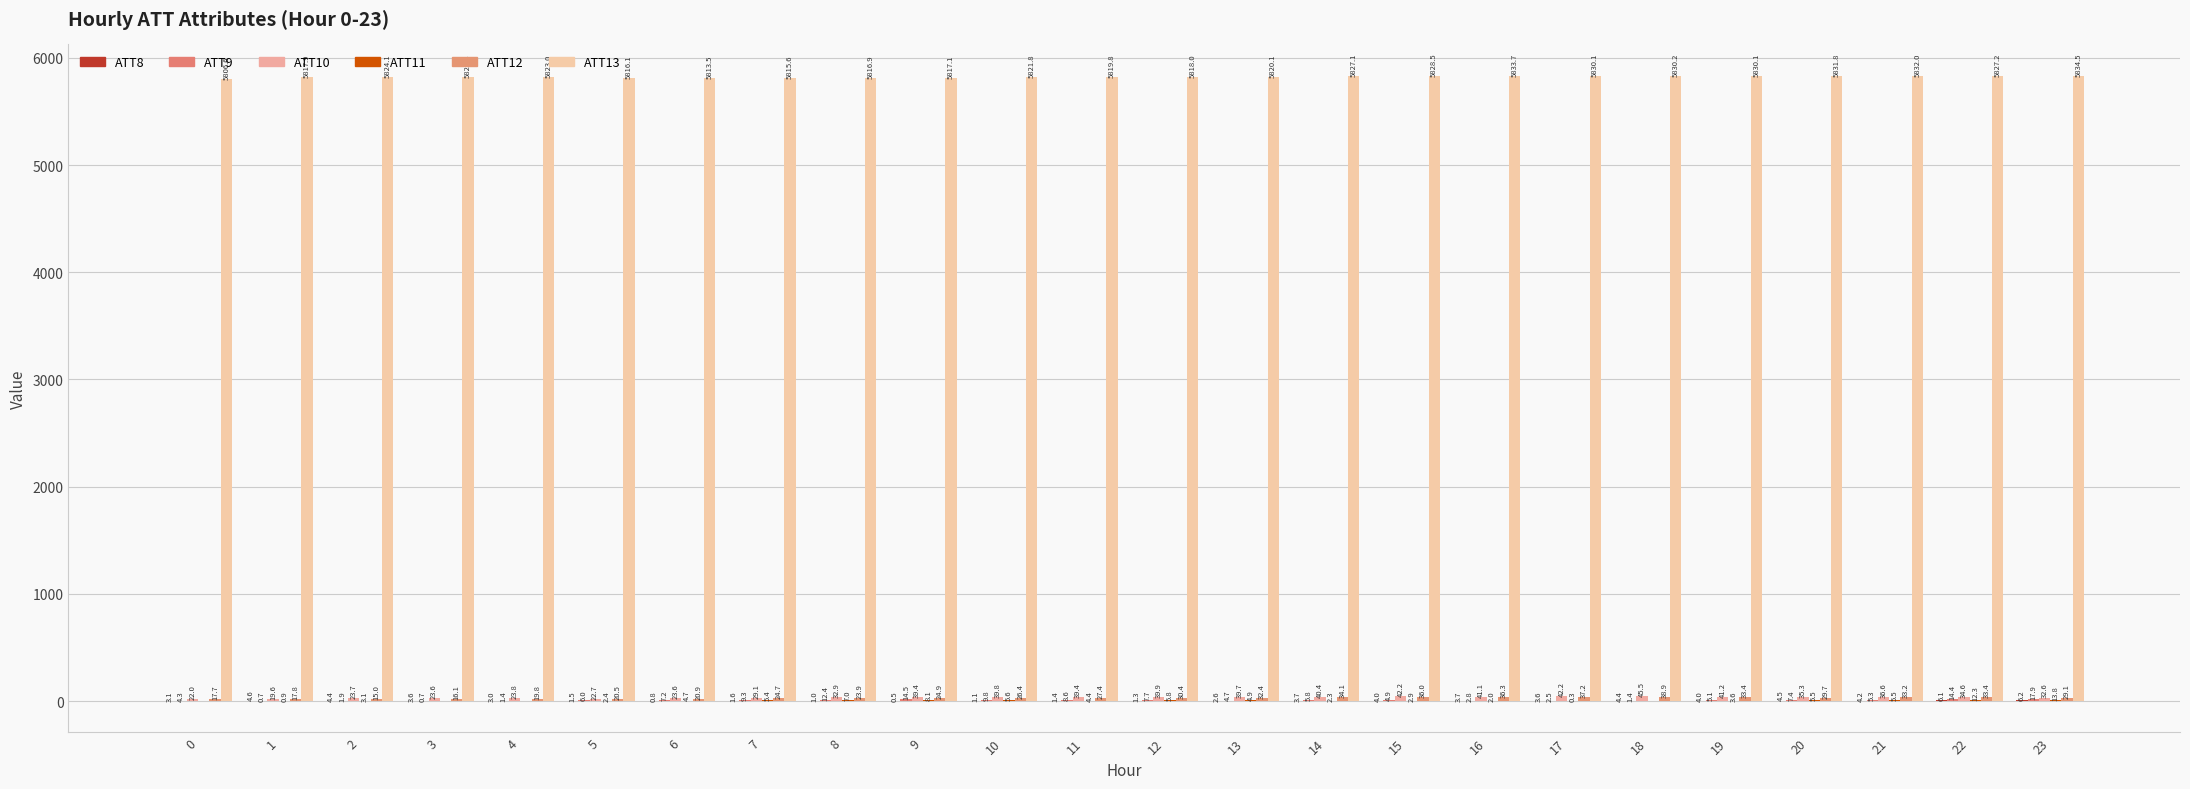

What is the value of the ATT9 bar at the 10th from the left?

14.5